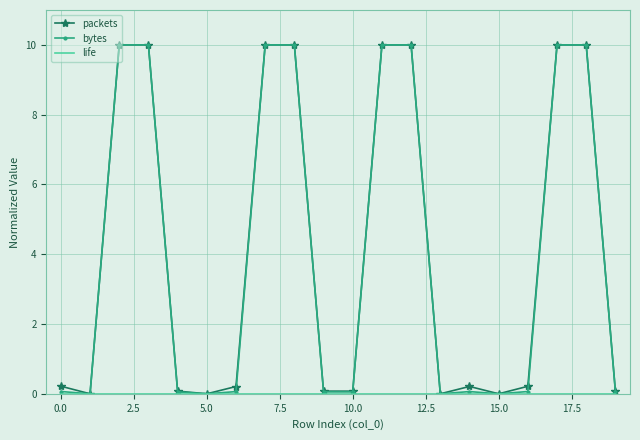

Reading left to right, extract all data points from this chart.

packets: 0.2	0.0	10.0	10.0	0.1	0.0	0.2	10.0	10.0	0.1	0.1	10.0	10.0	0.0	0.2	0.0	0.2	10.0	10.0	0.1
bytes: 0.1	0.0	10.0	10.0	0.1	0.0	0.1	10.0	10.0	0.1	0.1	10.0	10.0	0.0	0.1	0.0	0.1	10.0	10.0	0.1
life: 0.0	0.0	0.0	0.0	0.0	0.0	0.0	0.0	0.0	0.0	0.0	0.0	0.0	0.0	0.0	0.0	0.0	0.0	0.0	0.0